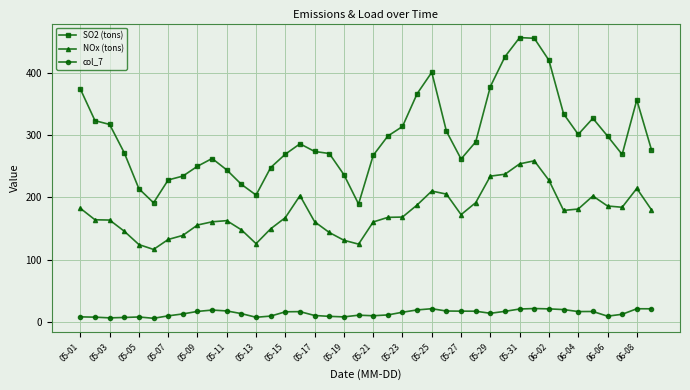

What is the maximum value for col_7?

21.8